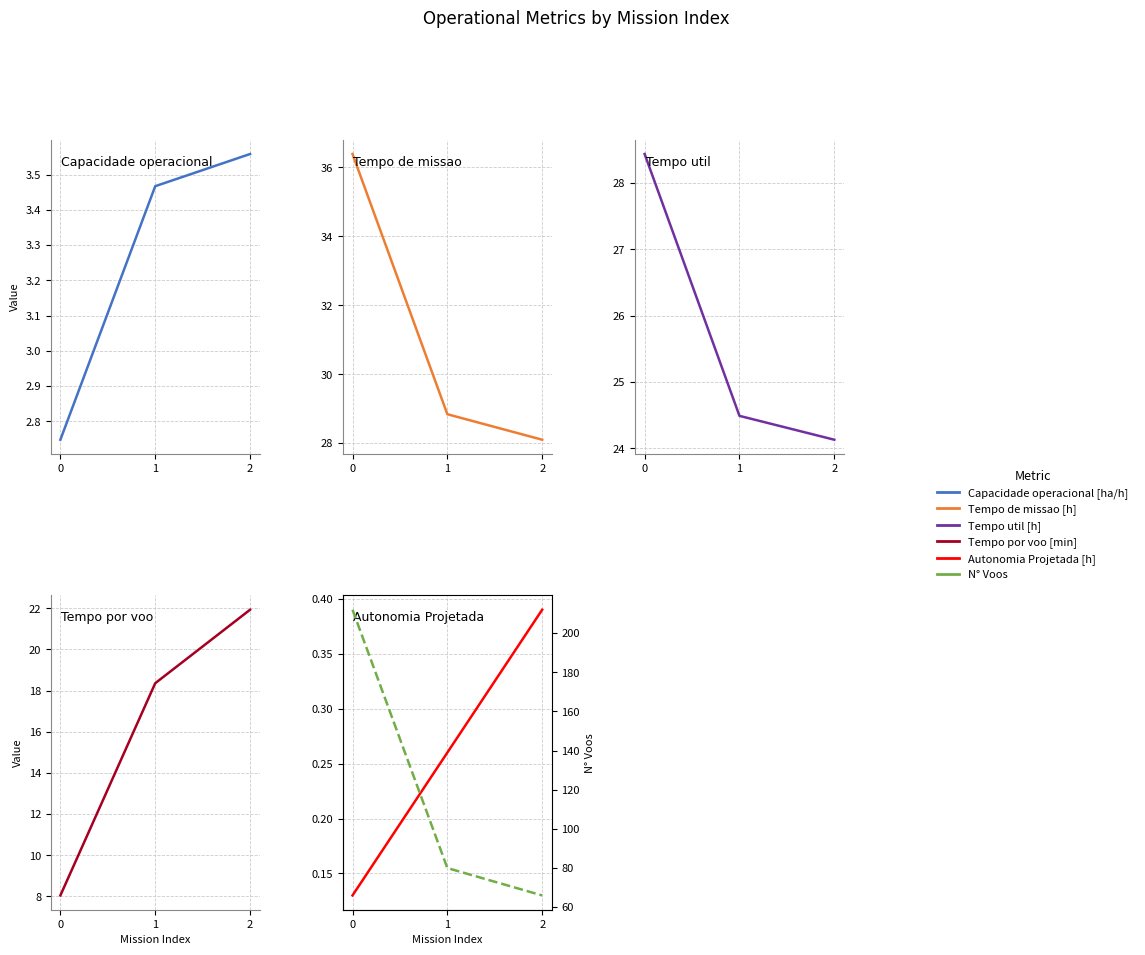

What is the difference between the highest and lowest values at 1?

79.7